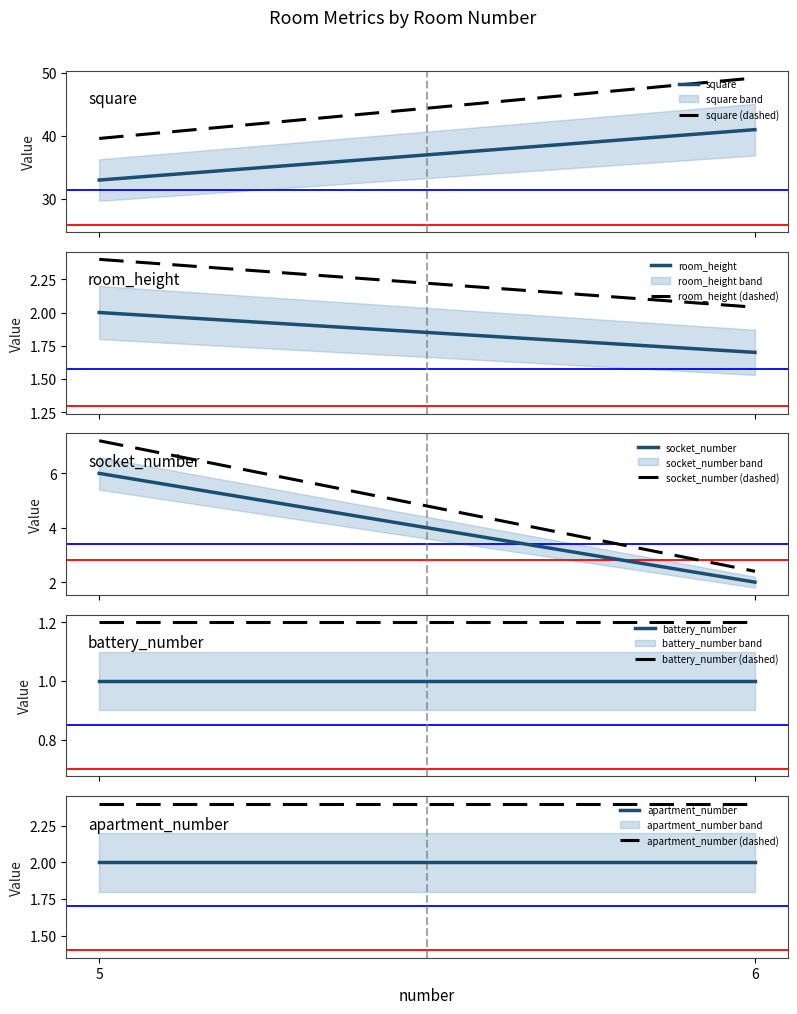

Is the value of socket_number at 6 greater than the value of room_height at 6?

Yes